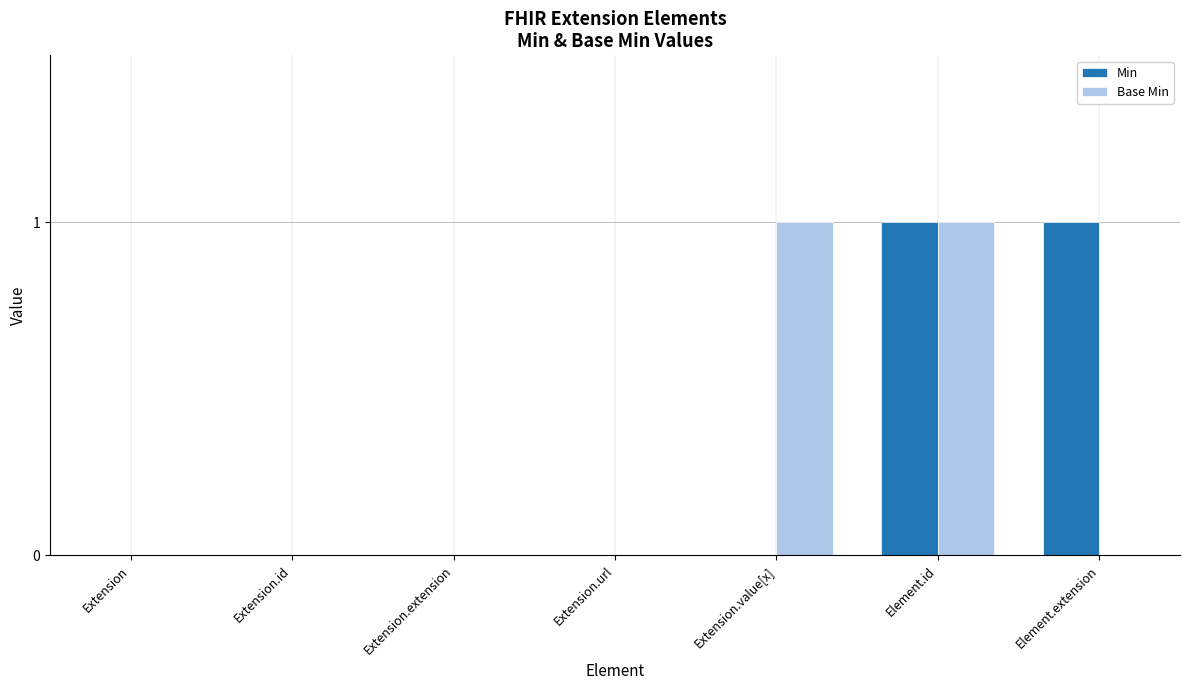

What is the total value across all series at Element.extension?

1